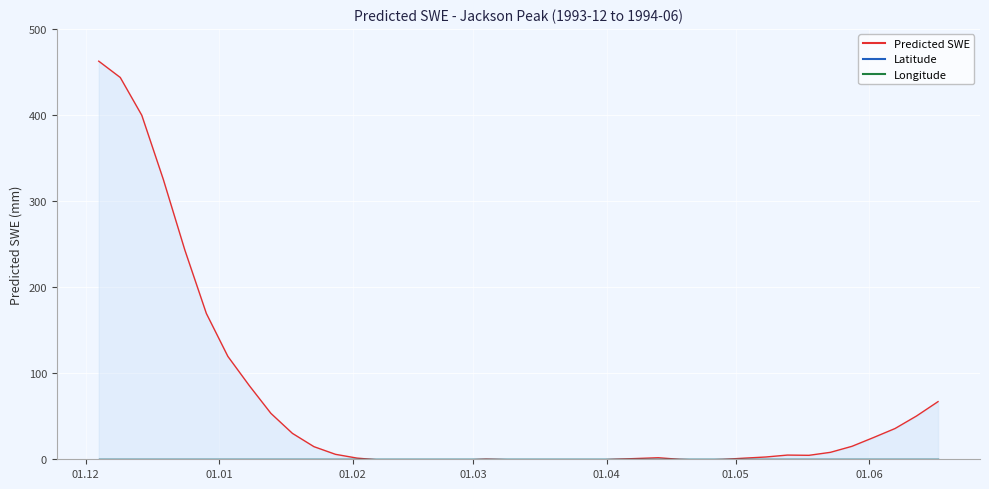

How many distinct data groups are displayed?

3